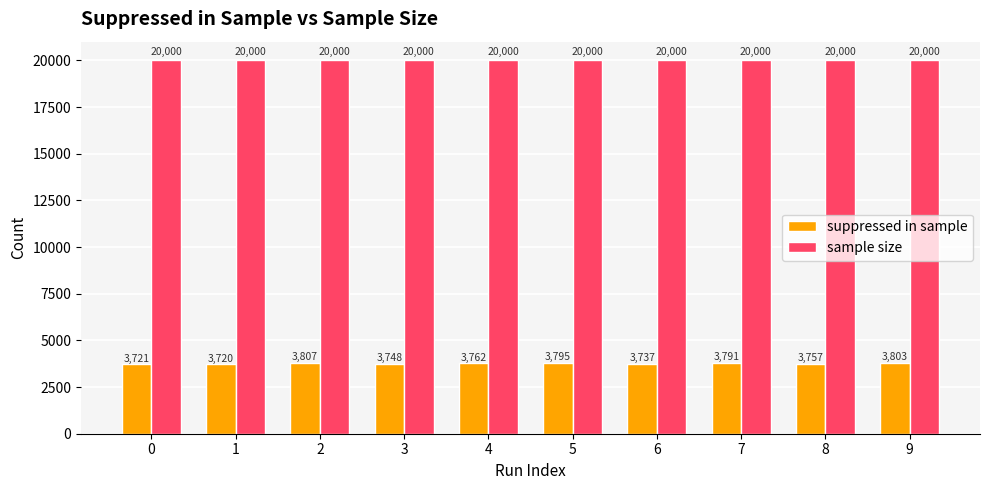

How many bars are there in each group?

2